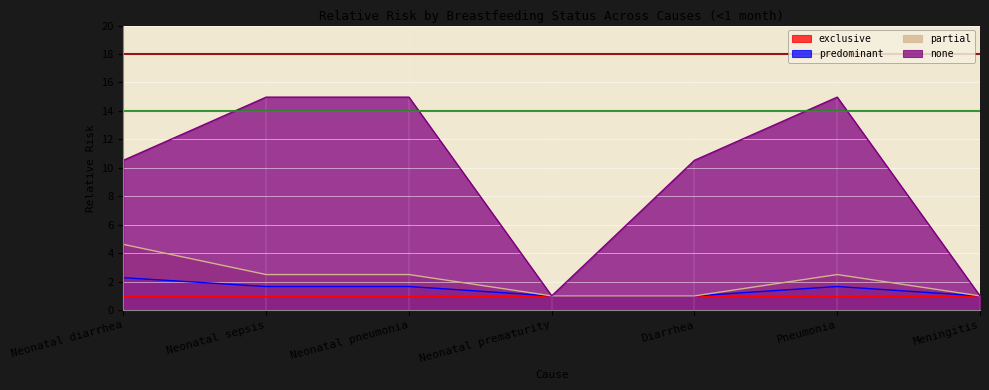

Where is the first local maximum for predominant?

Pneumonia